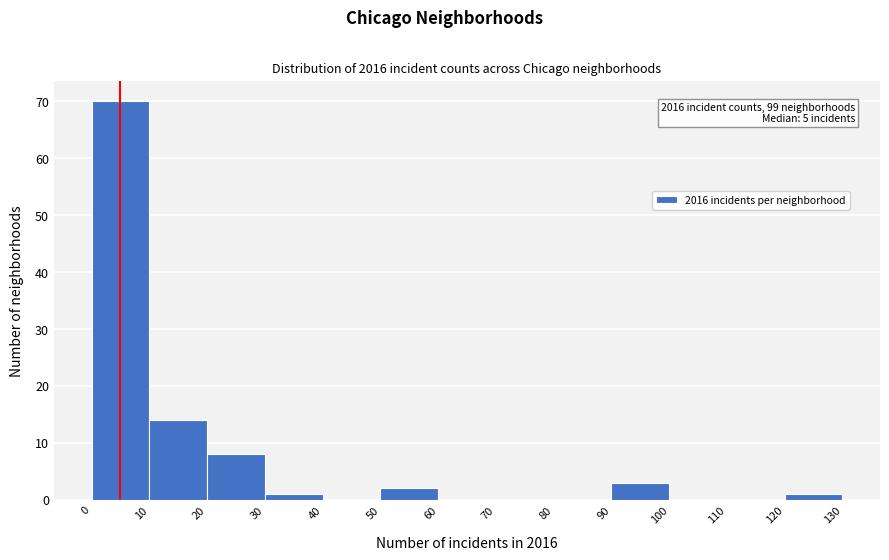

Which range on the x-axis has the tallest bar?

0 to 10